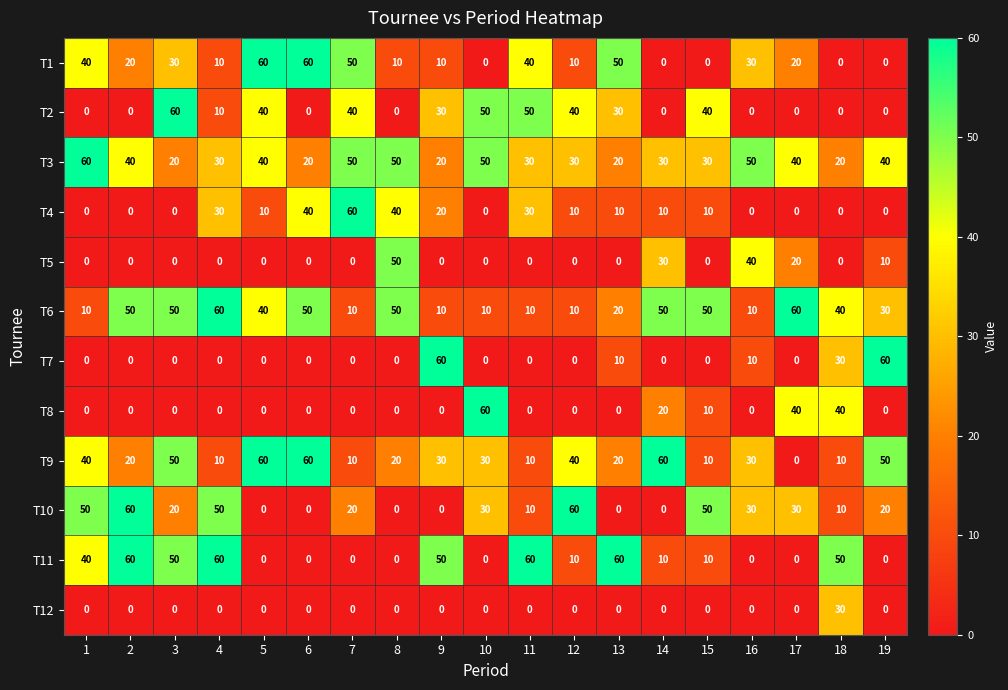

The value of T10 at 17 is 30. True or false?

True